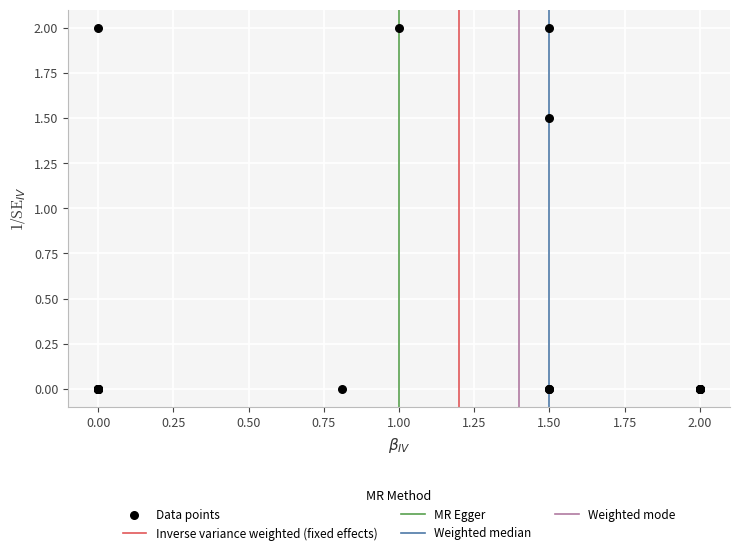

What Y value in the scatter plot is closest to 1?

1.5